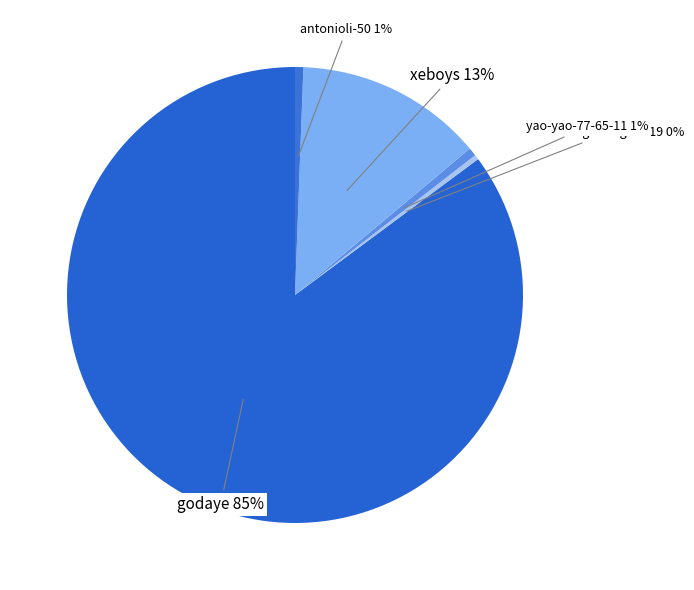

What is the ratio of the value at yao-yao-77-65-11 to the value at zhu-meng-meng-74-19?

1.7